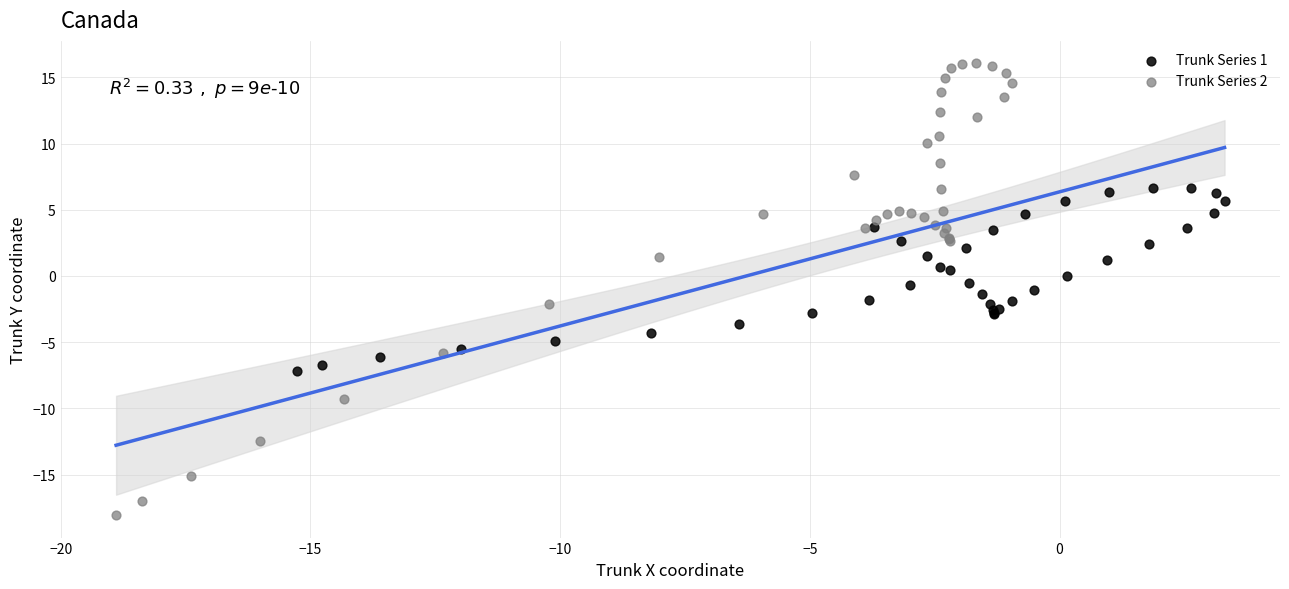

Which series reaches the minimum Y coordinate?

Trunk Series 2